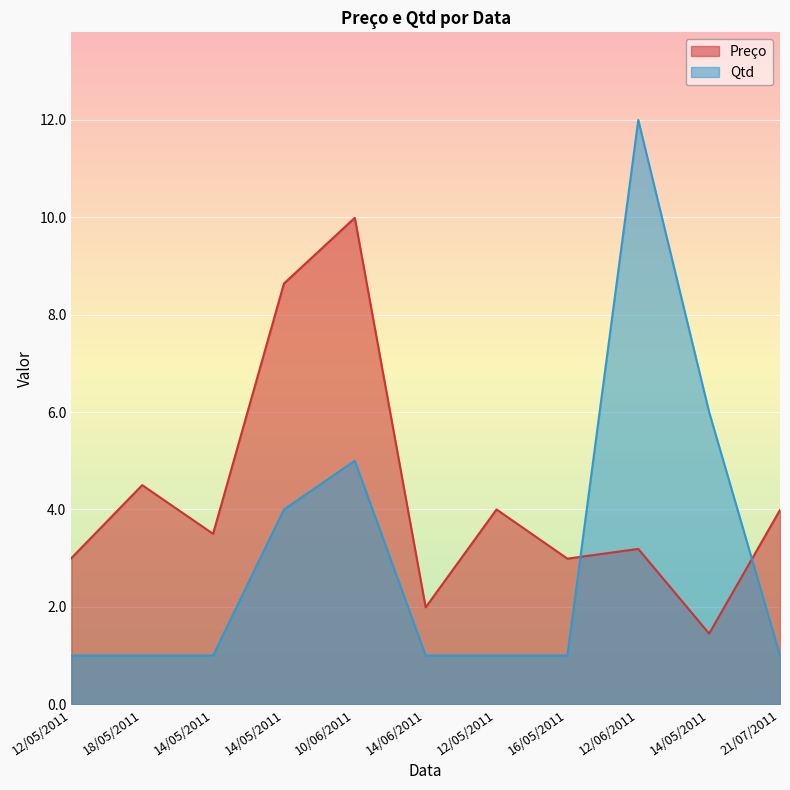

In Preço, how many points are lower than both neighbors (excluding endpoints)?

4